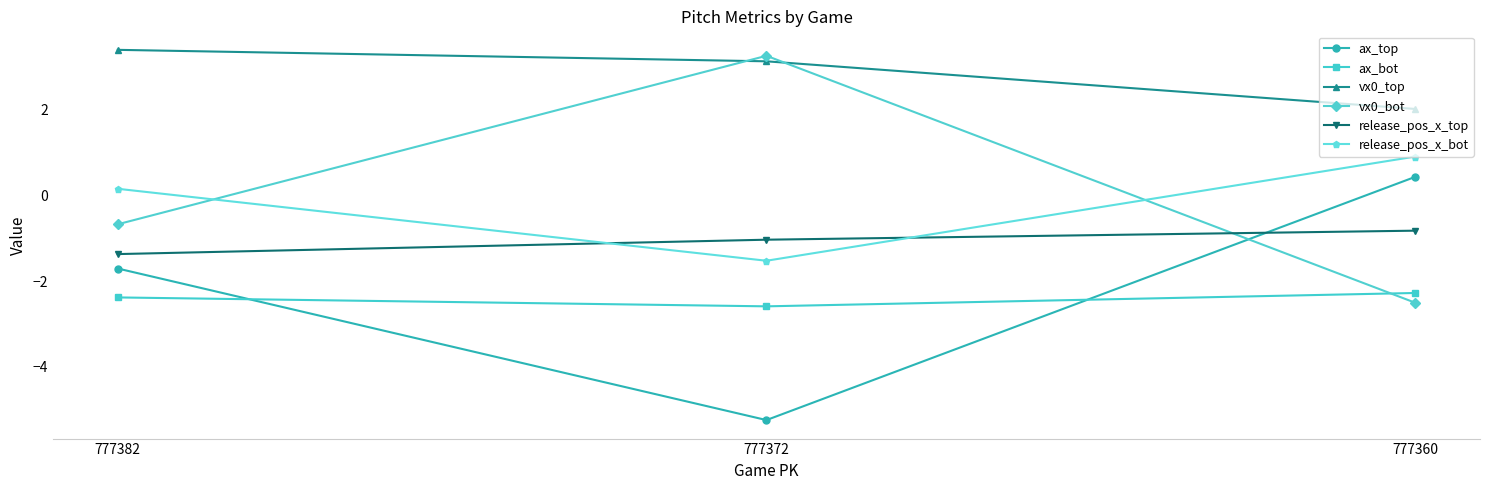

Which series has the largest total across all categories?

vx0_top